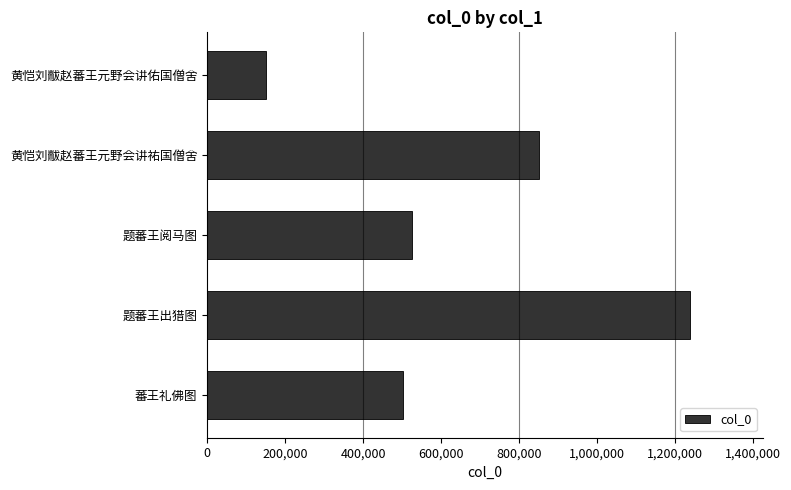

Does the chart contain stacked bars?

No